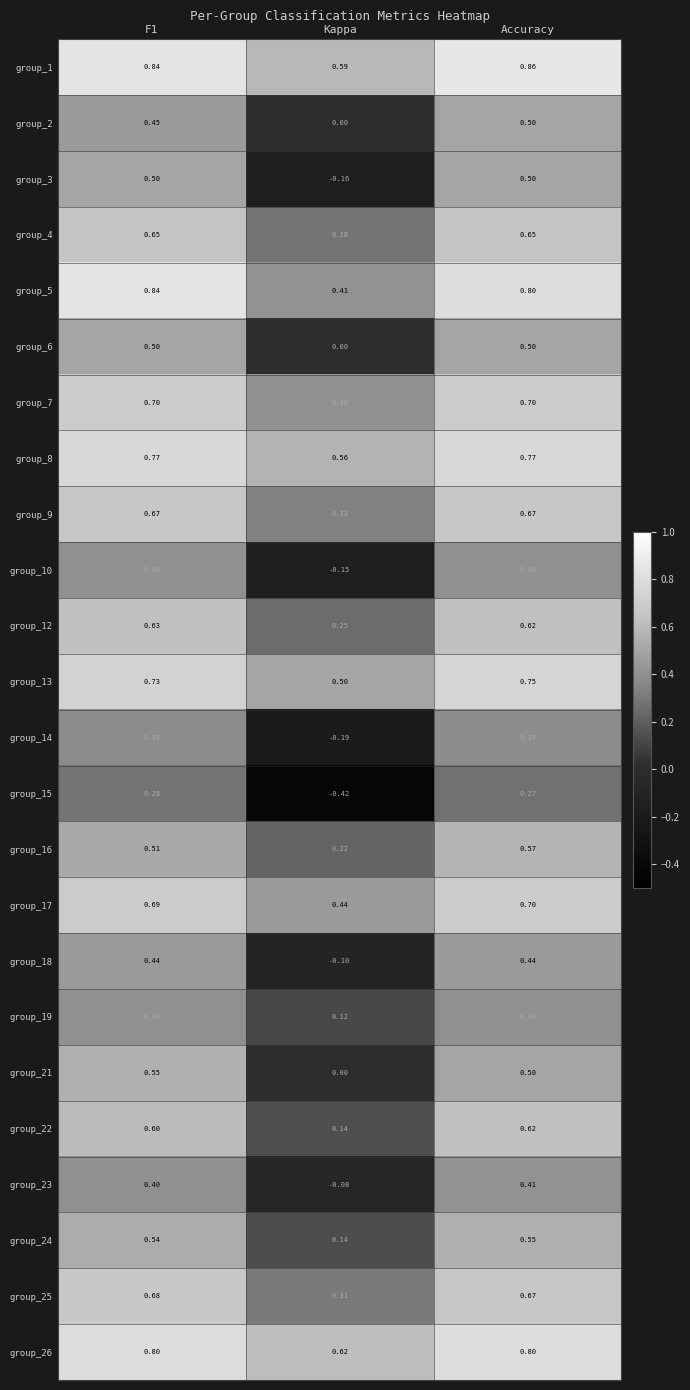

What is the spread (max minus min) of values at Kappa?

1.0